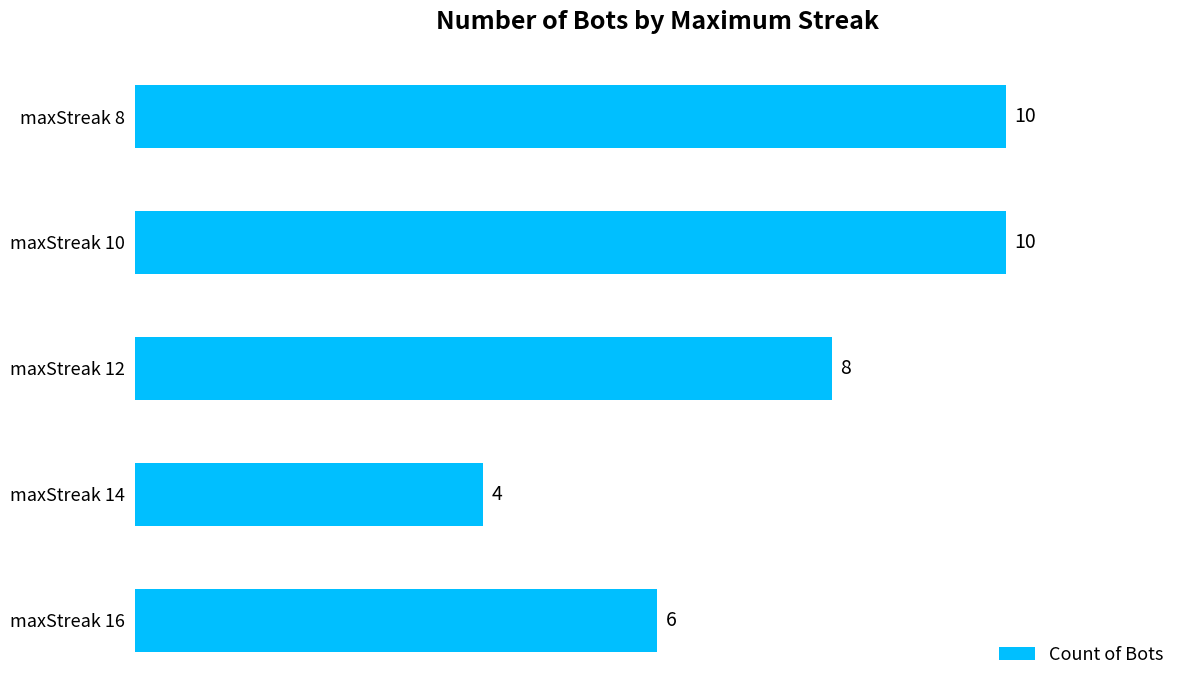

What is the change in value from maxStreak 16 to maxStreak 8?

+4